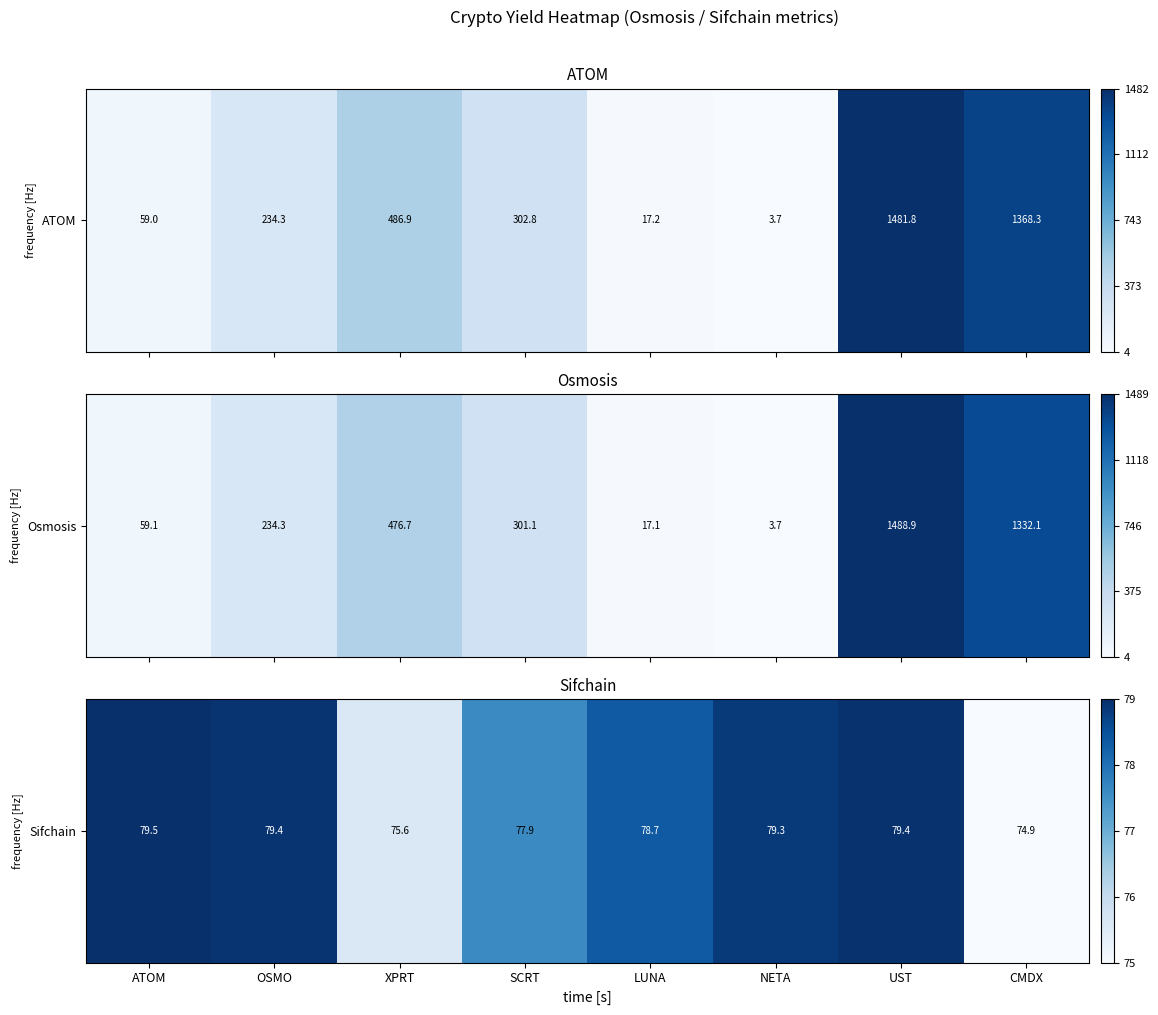

Which category has the lowest value across all series?

CMDX